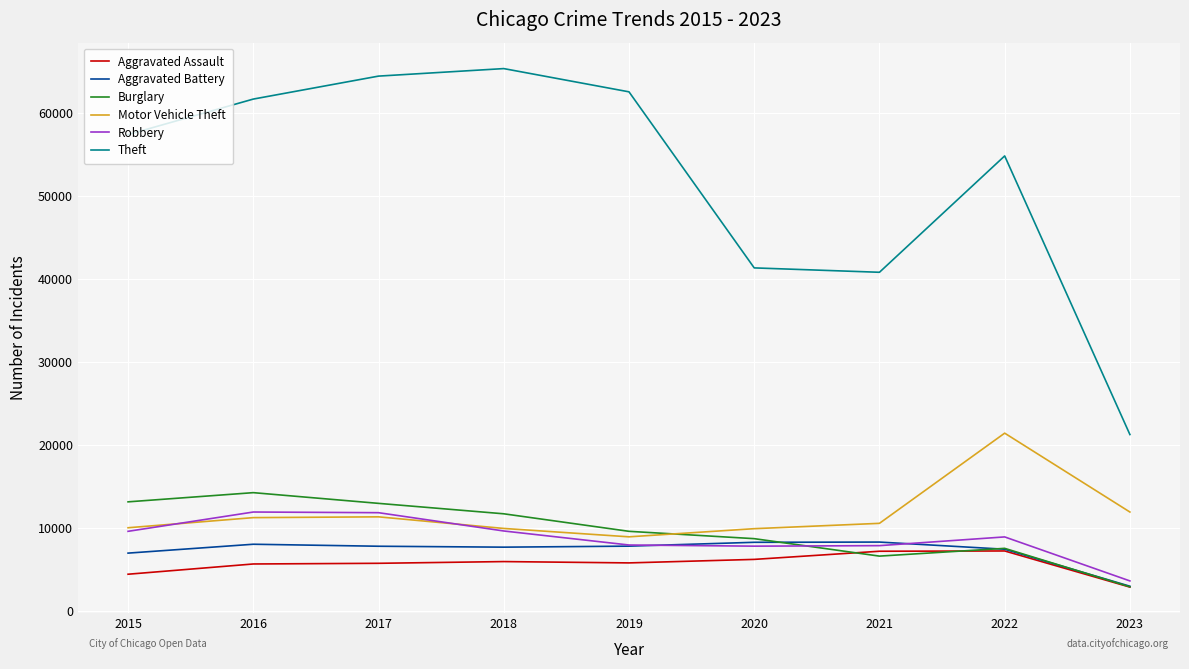

What is the difference between the highest and lowest values at 2018?

59285